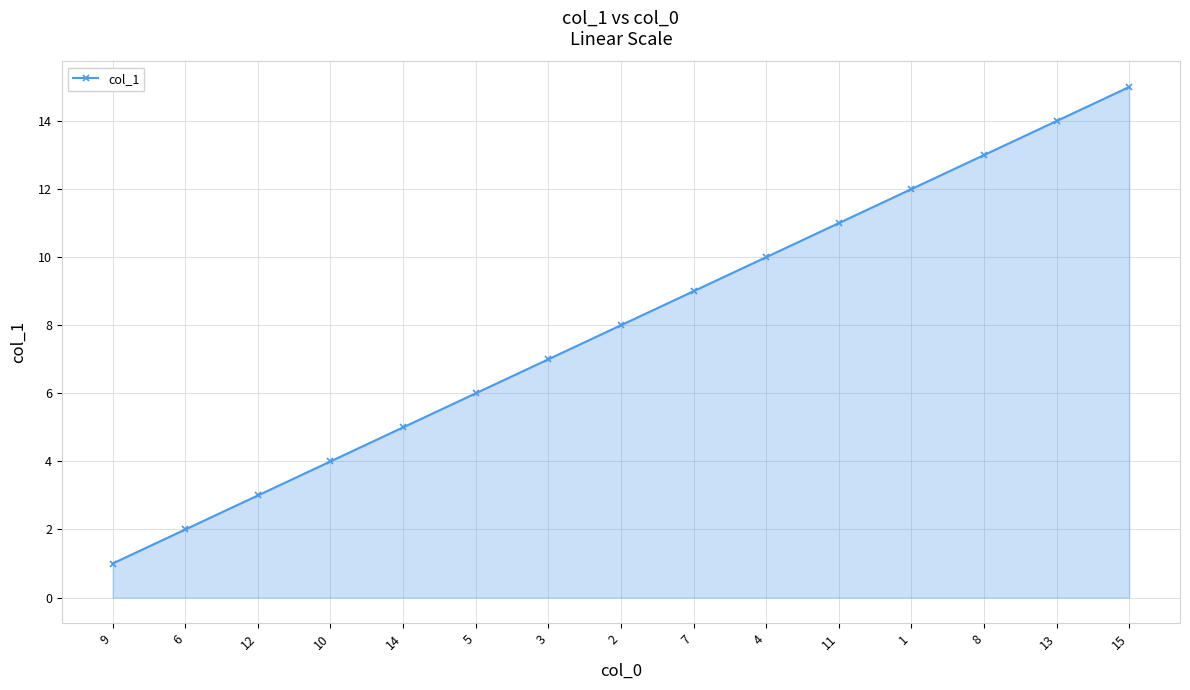

What is the change in value from 12 to 8?

+10